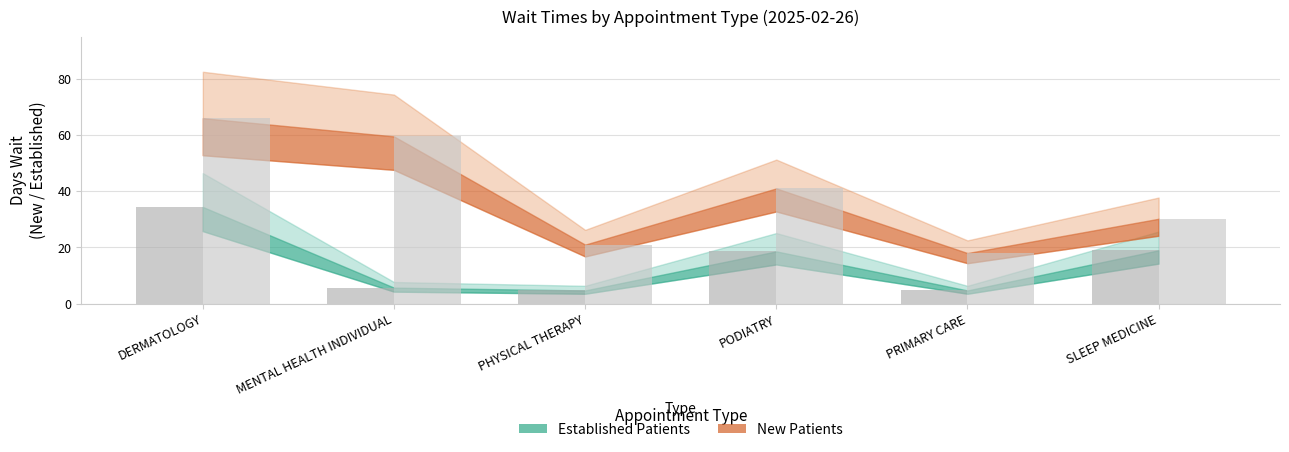

At which category is the sum across all series the highest?

DERMATOLOGY